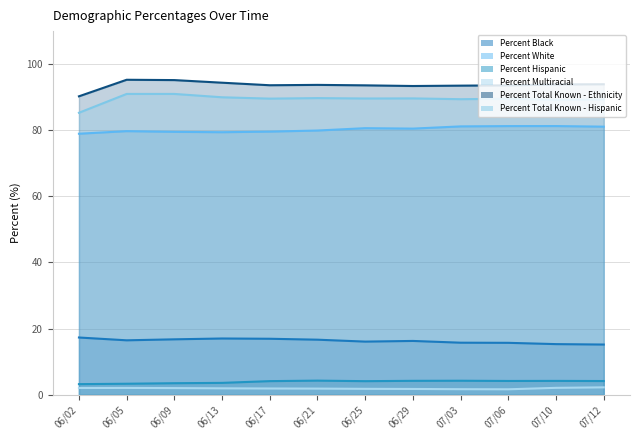

Is it true that Percent Total Known - Ethnicity equals 129.6 at 07/12?

False